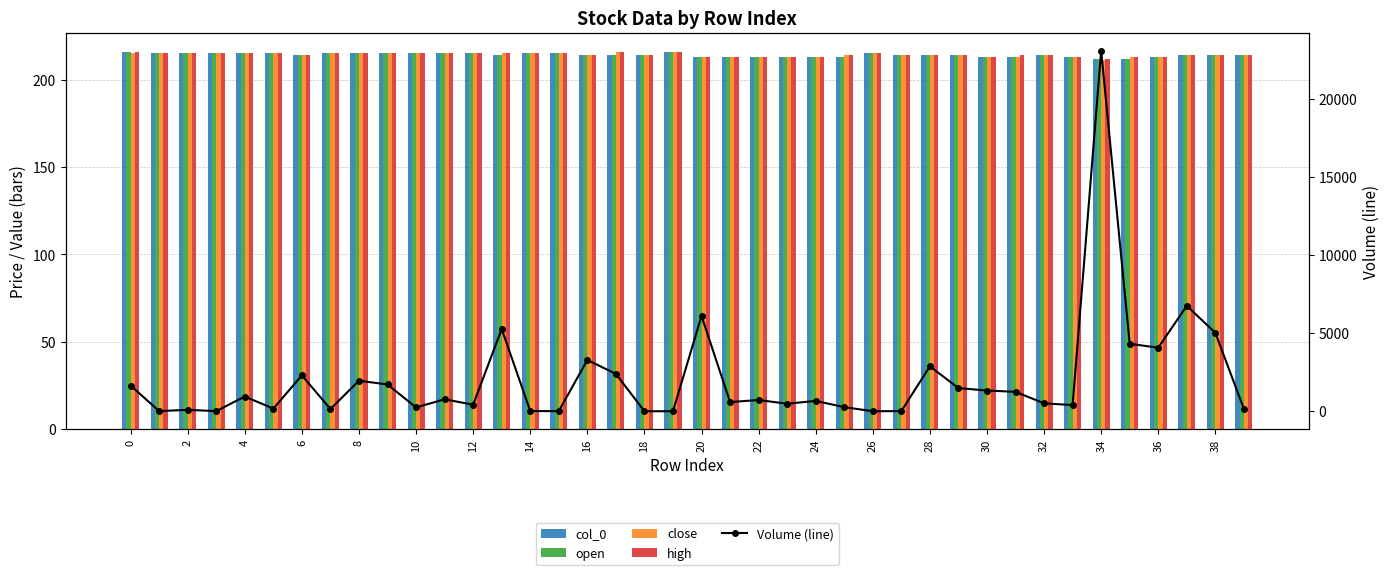

How many groups of bars are there?

40